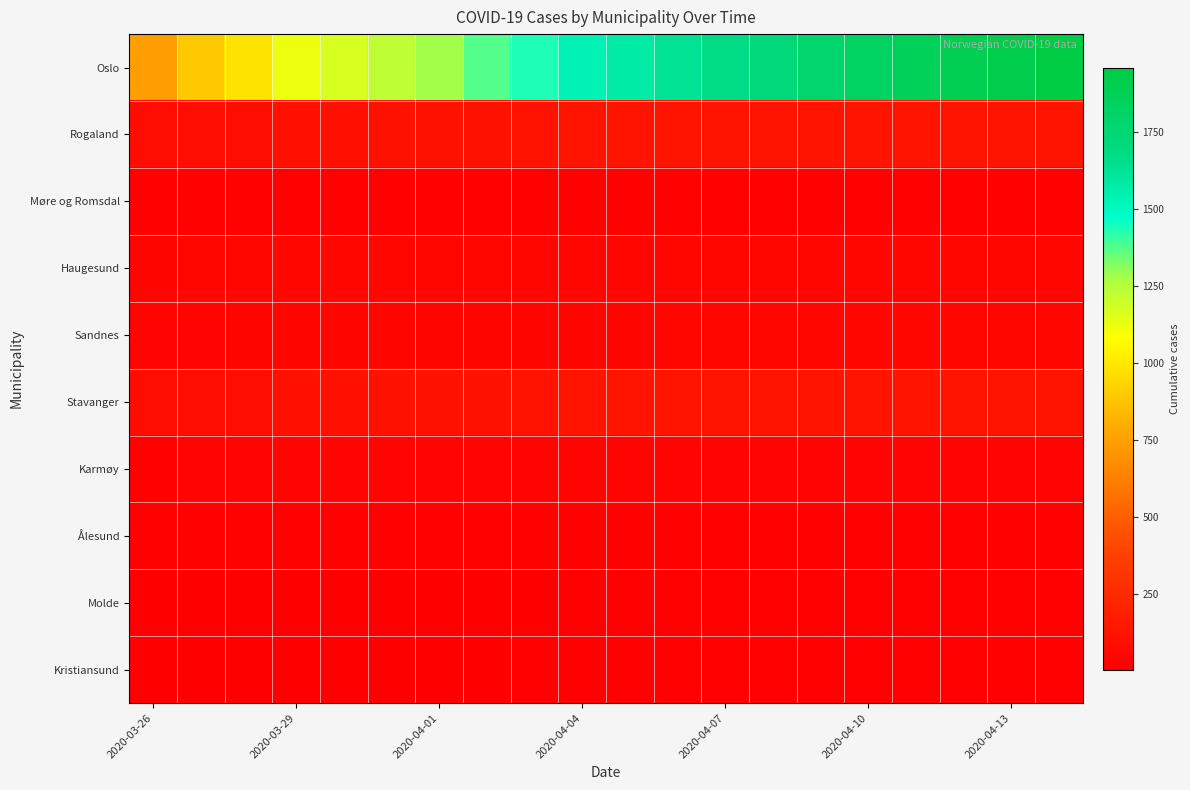

Count the number of categories in the chart.

20